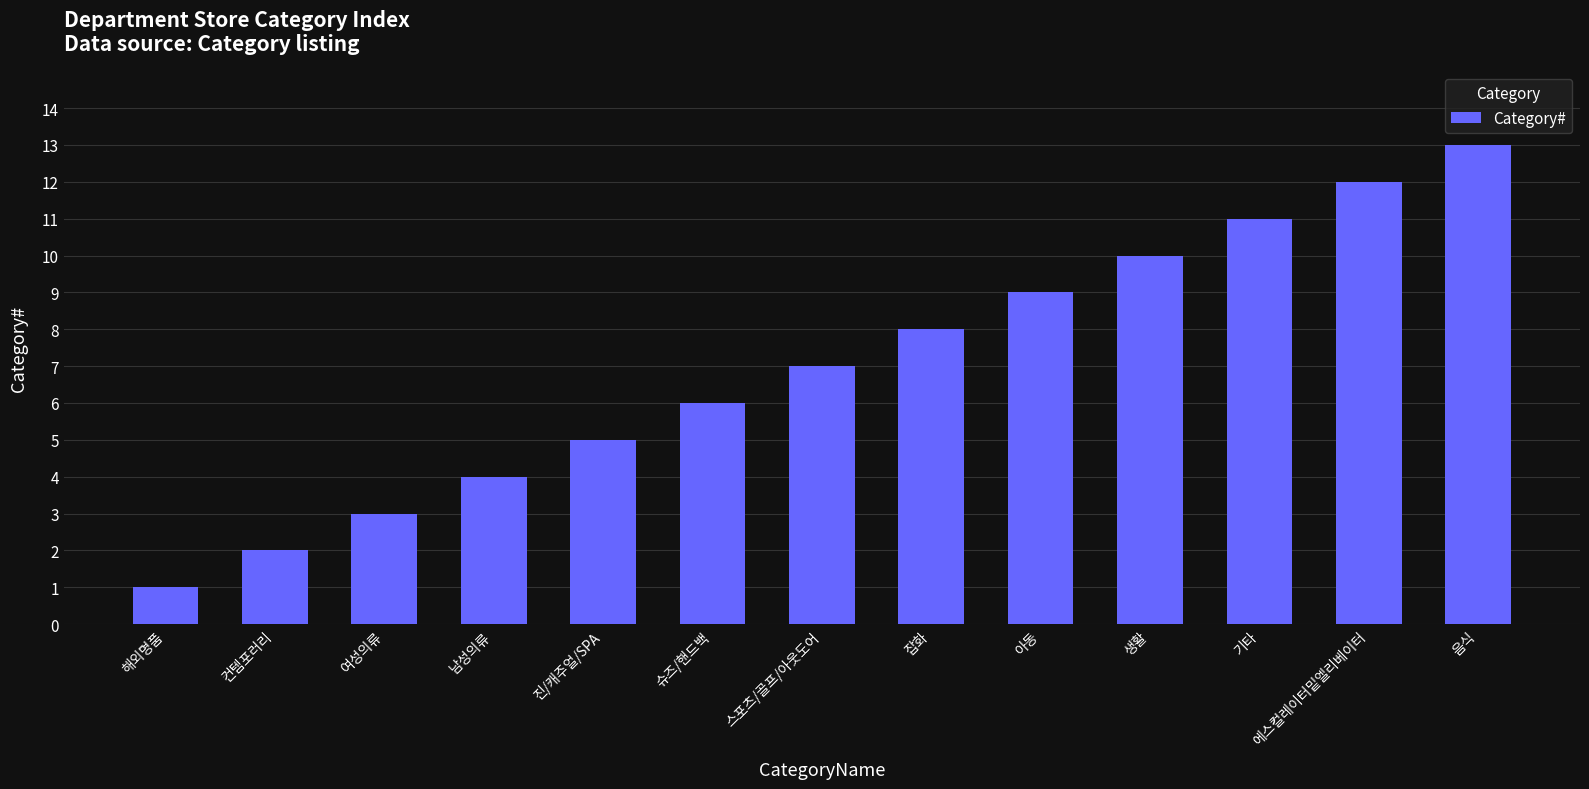

The value at 스포츠/골프/아웃도어 is 7. True or false?

True